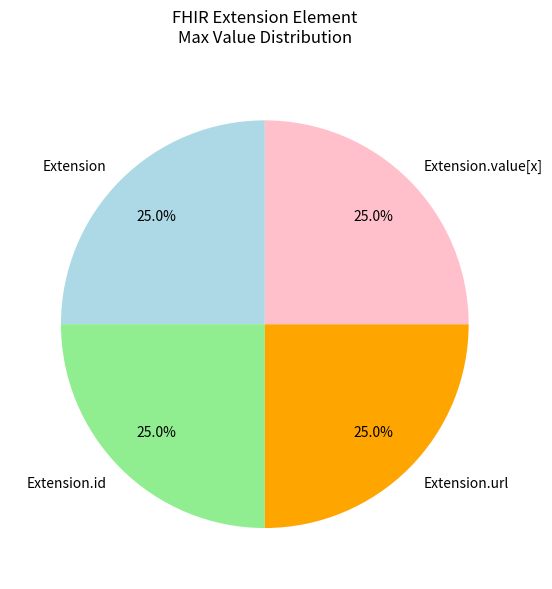

What is the ratio of the value at Extension.url to the value at Extension?

1.0